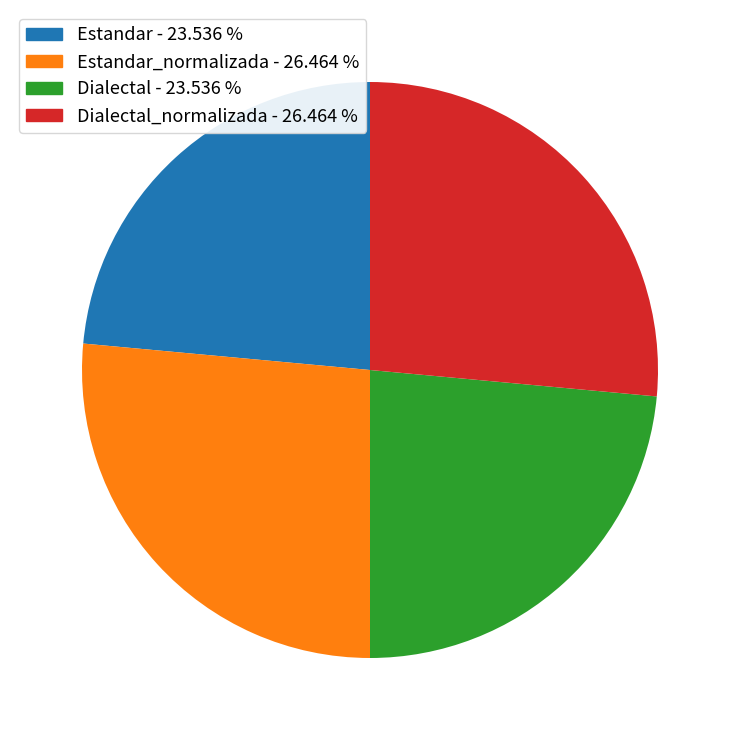

Between Estandar_normalizada - 26.464 % and Estandar - 23.536 %, which is larger?

Estandar_normalizada - 26.464 %